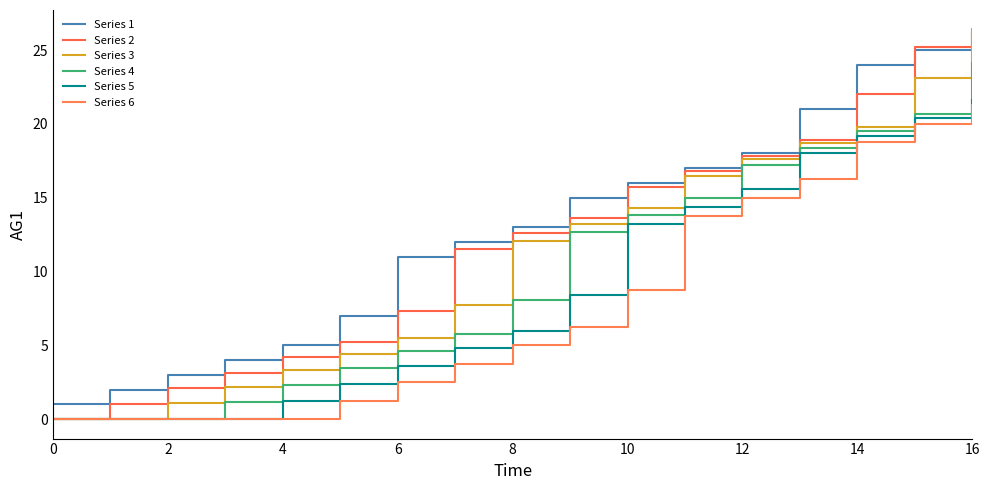

What is the maximum value for Series 5?

21.6